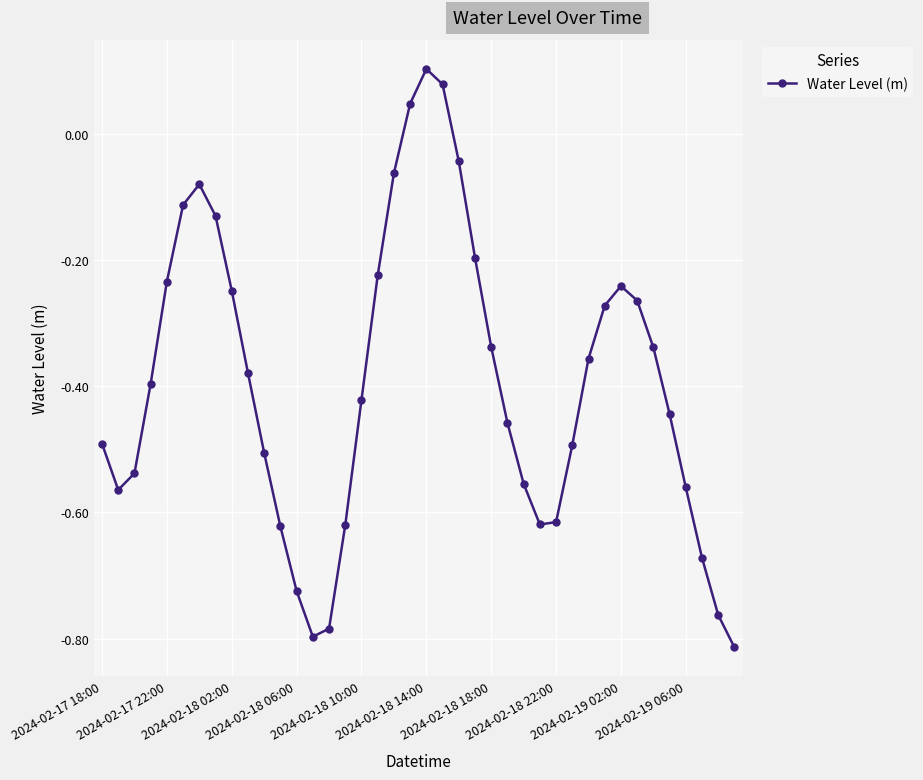

How many interior local valleys (lower than both neighbors) does the data have?

3